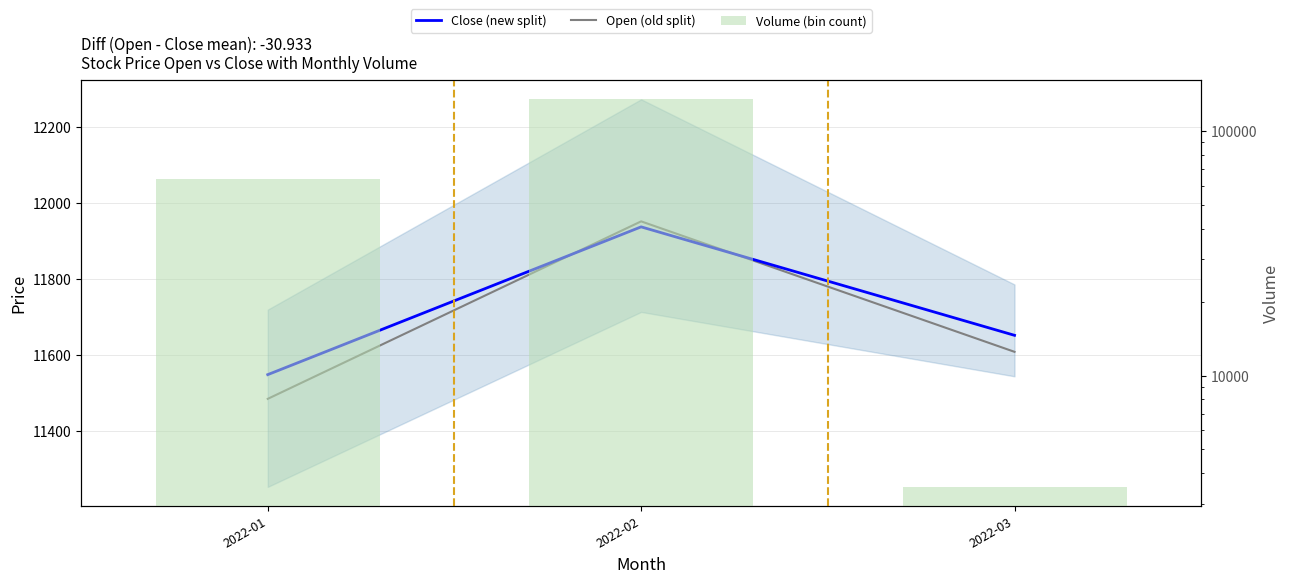

What is the total value across all series at 2022-03?

26773.5